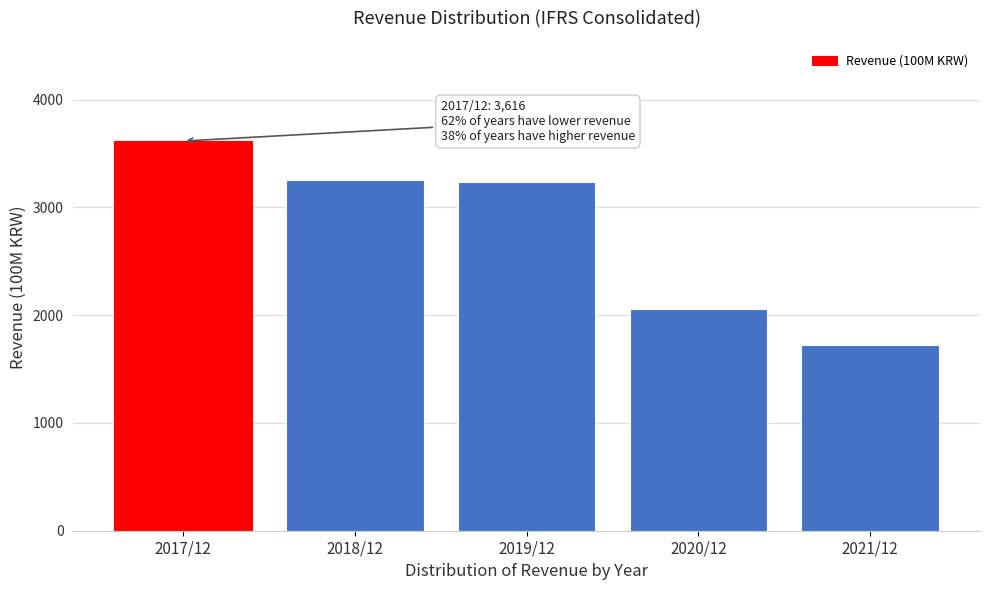

Reading right to left, list all the values displayed in this chart.

1723	2053	3236	3258	3616